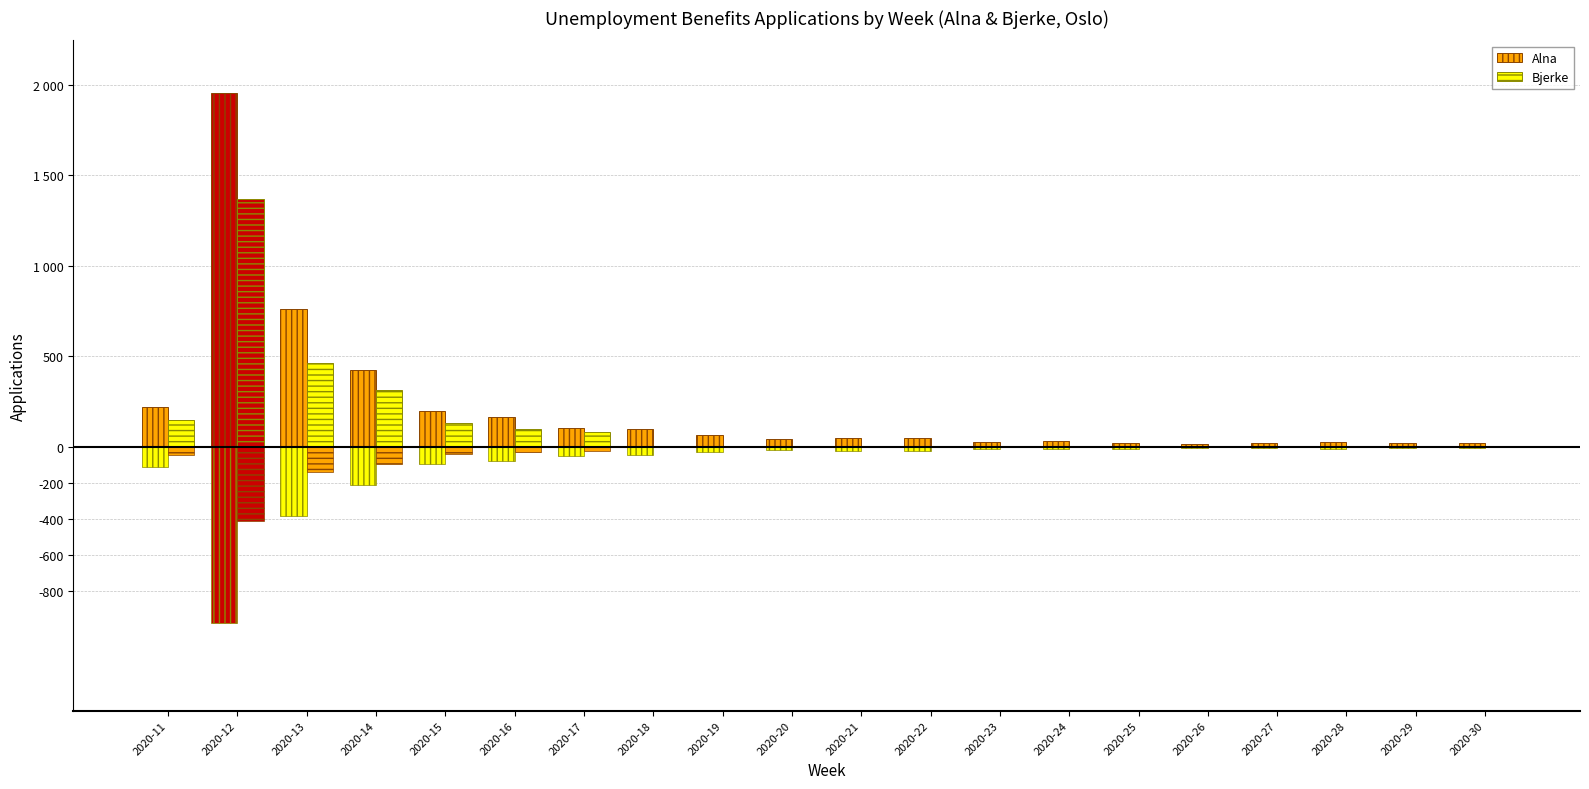

Is it true that Alna equals 99 at 2020-18?

True